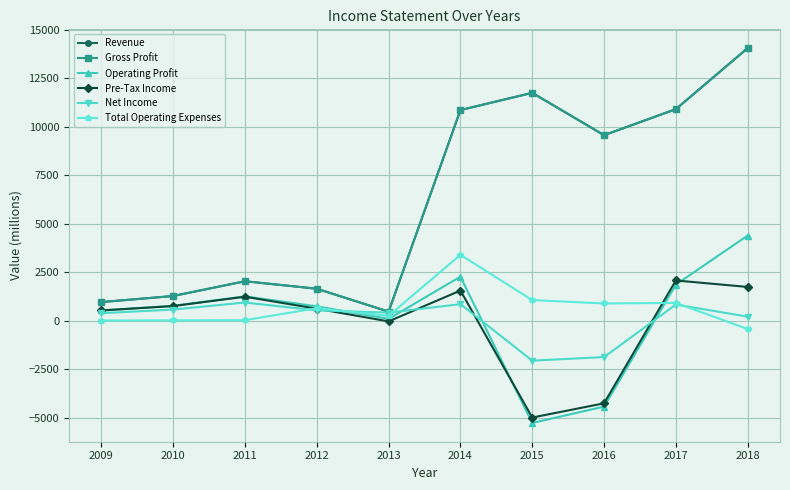

Is it true that Total Operating Expenses equals 647 at 2012?

True